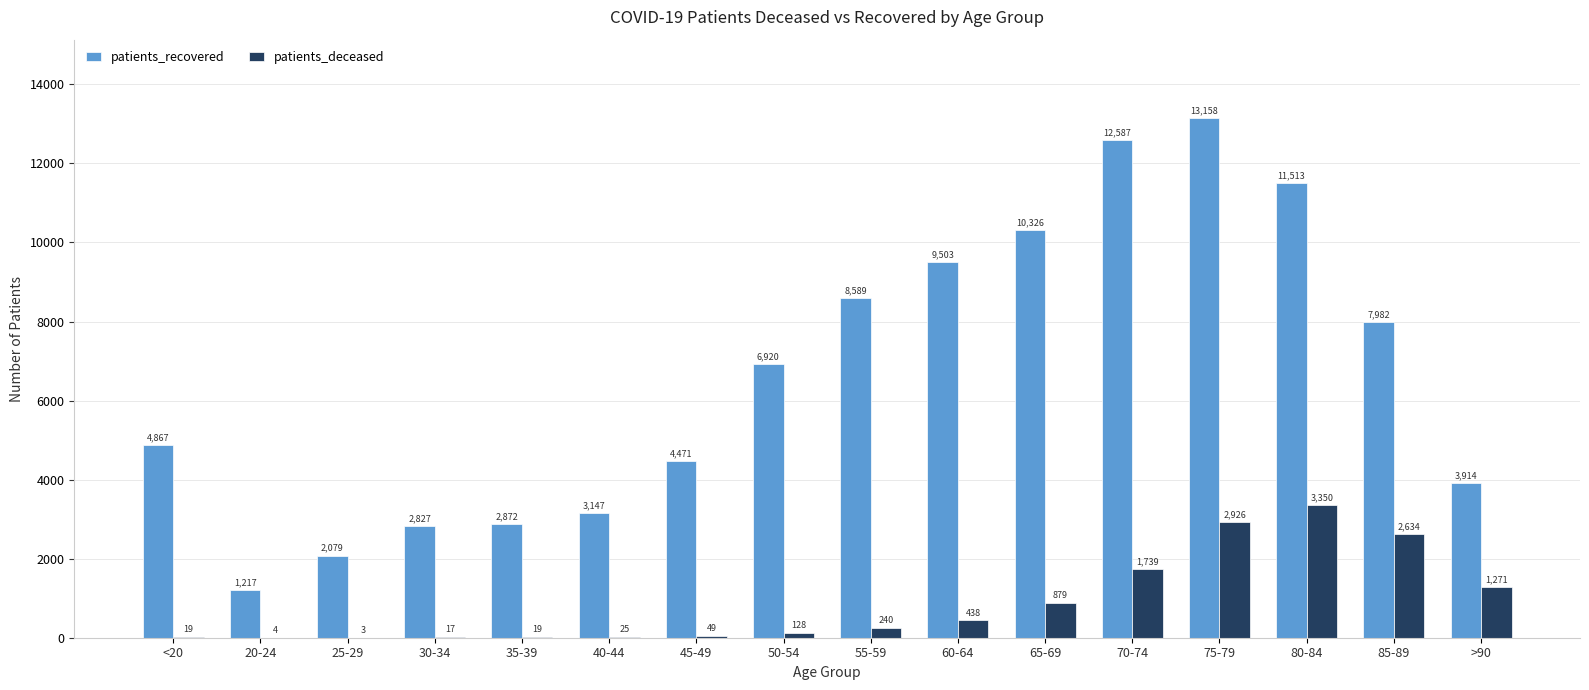

What is the sum of all patients_deceased values?

13741